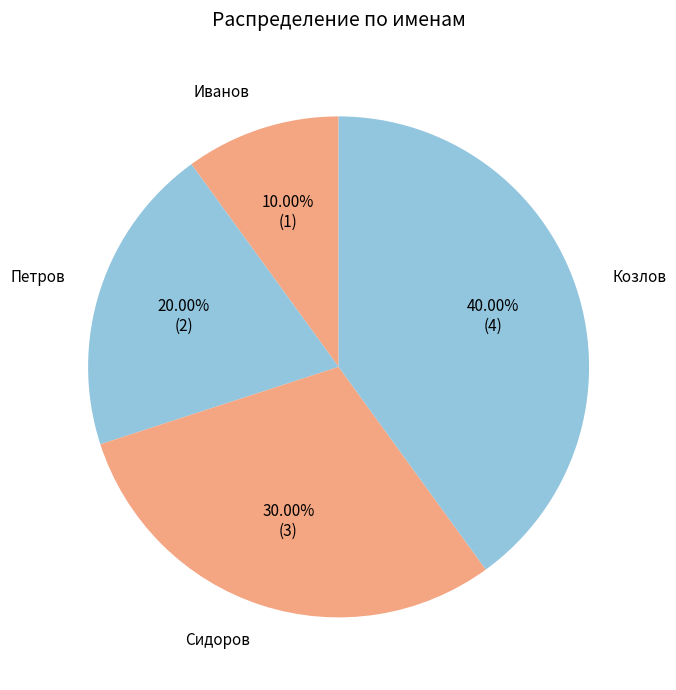

To the nearest percent, what is the combined percentage of Сидоров and Козлов?

70%